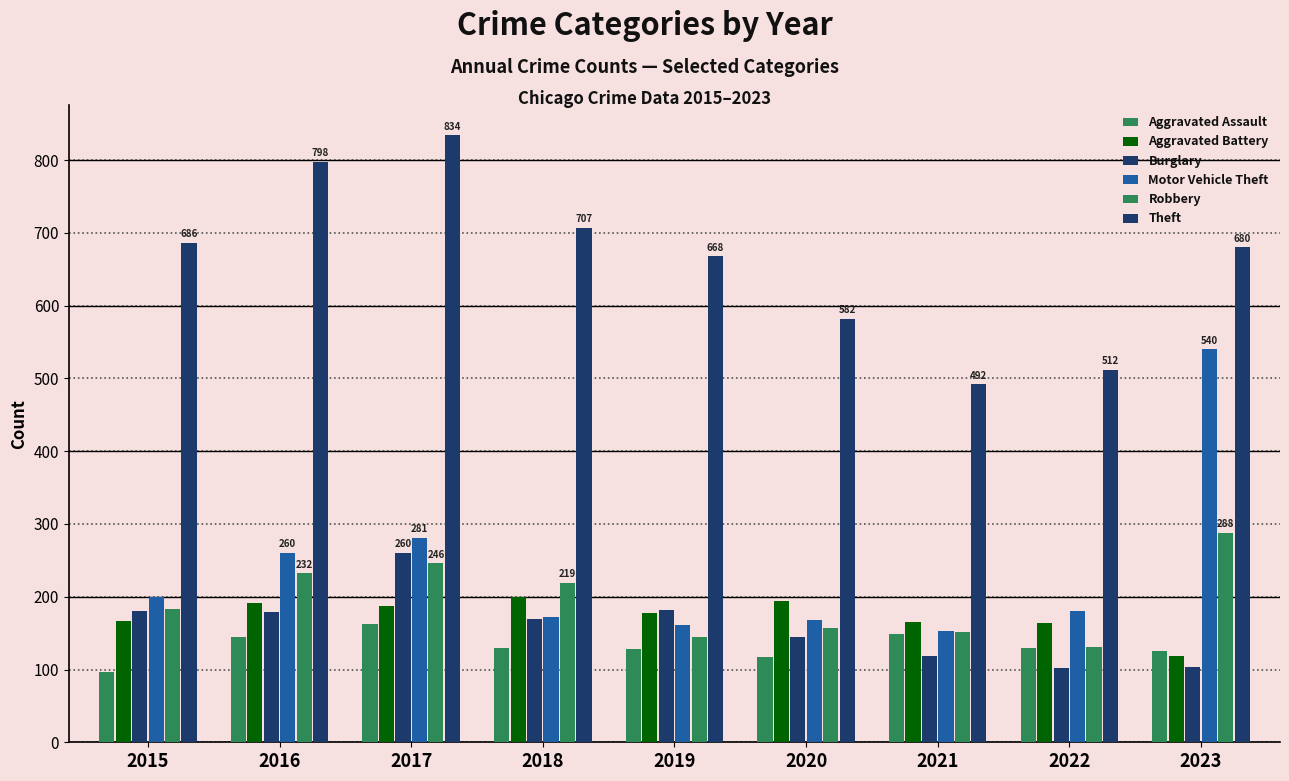

What is the value of the Aggravated Battery bar at the 3rd from the left?

187